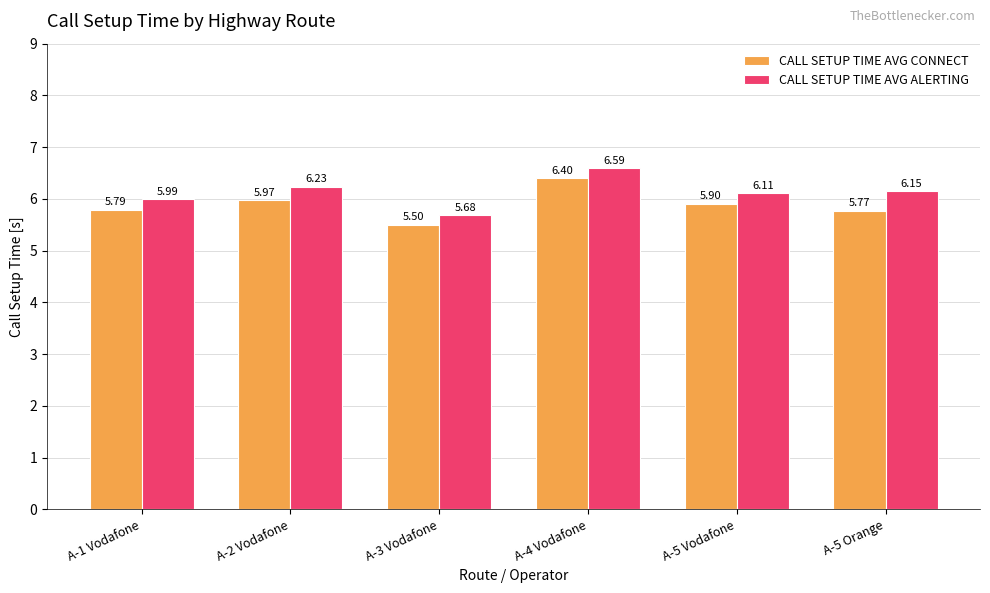

Is the value of CALL SETUP TIME AVG CONNECT at A-1 Vodafone greater than the value of CALL SETUP TIME AVG ALERTING at A-2 Vodafone?

No